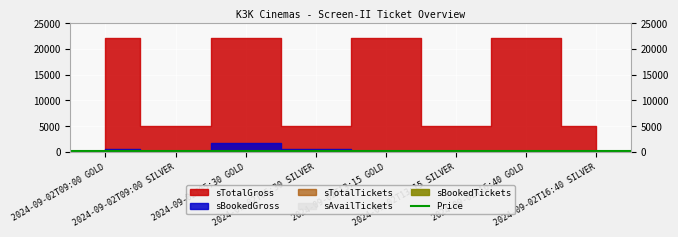

Reading left to right, list all the values displayed in this chart.

sTotalTickets: 148	51	148	51	148	51	148	51
sAvailTickets: 144	49	137	45	148	51	148	51
sBookedTickets: 4	2	11	6	0	0	0	0
sBookedGross: 600	200	1650	600	0	0	0	0
sTotalGross: 22200	5100	22200	5100	22200	5100	22200	5100
Price: 150	100	150	100	150	100	150	100